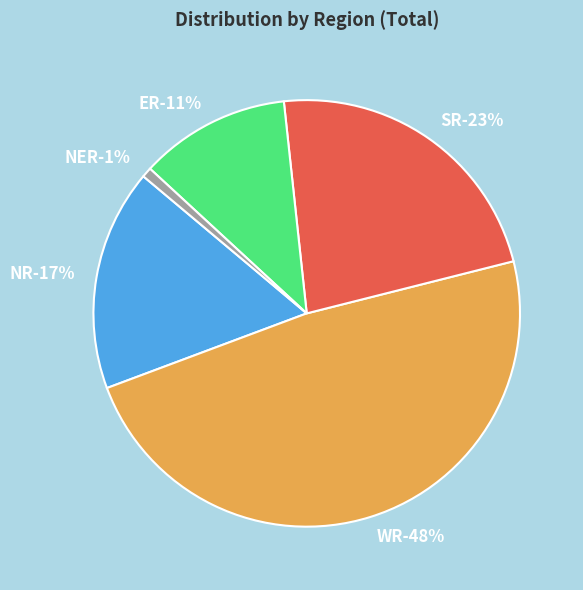

Which slice is the smallest?

NER